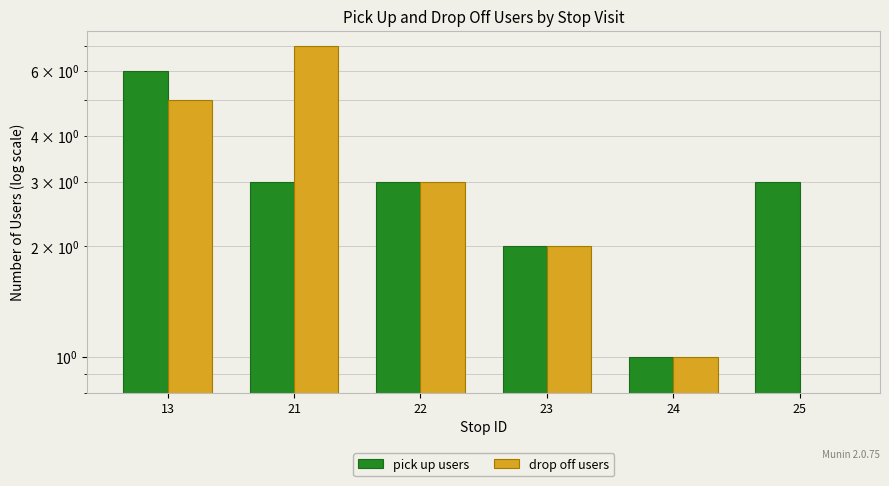

Reading right to left, what are all the values shown in this chart?

pick up users: 3	1	2	3	3	6
drop off users: 0	1	2	3	7	5